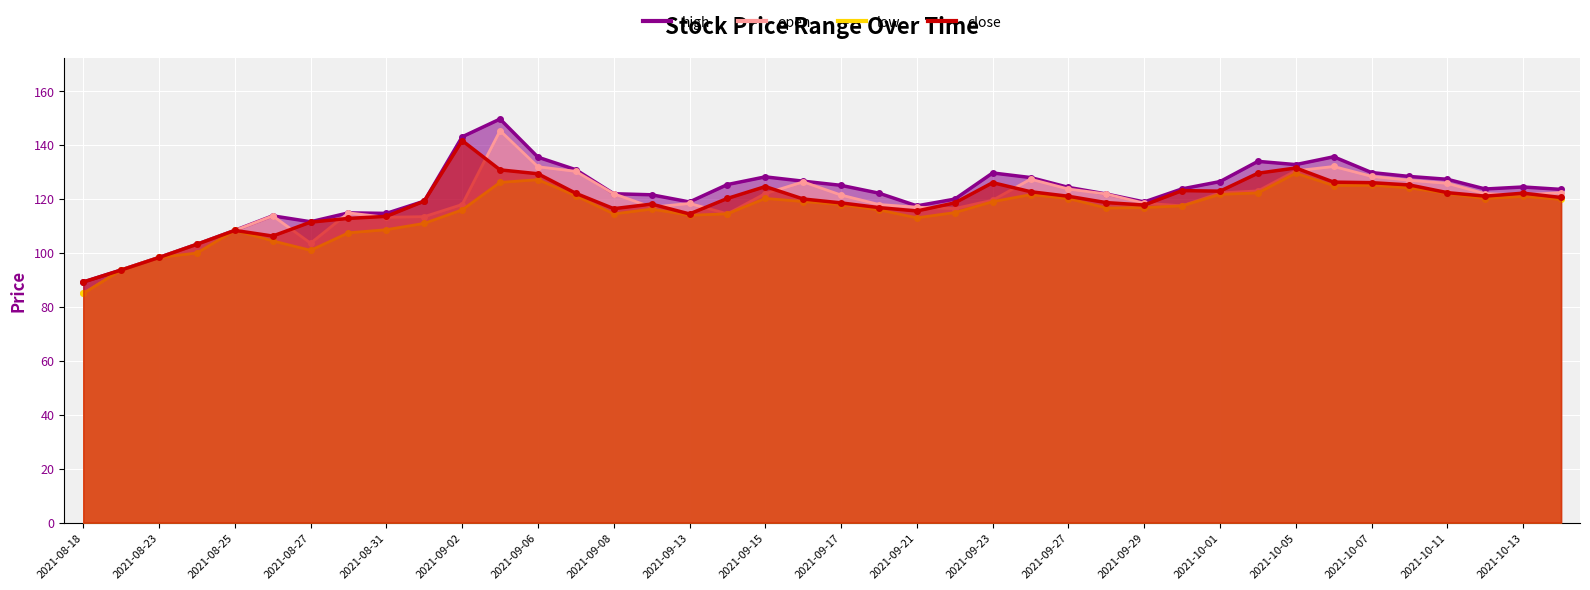

Which series has the largest range (max minus min)?

high